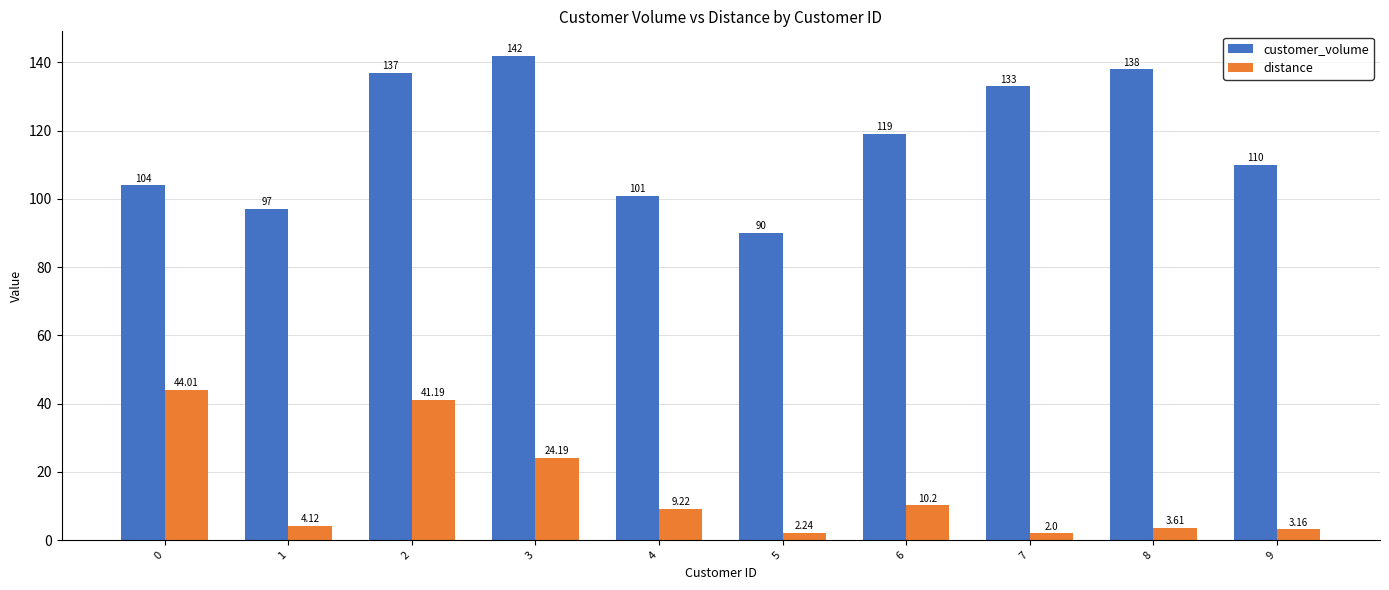

What is the difference between the highest and lowest values at 7?

131.0